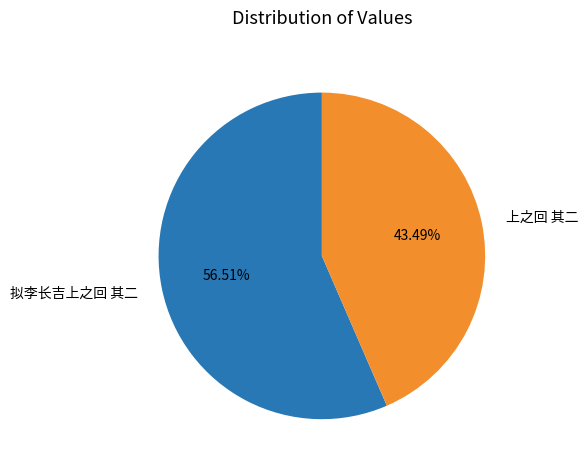

How many segments does this pie chart have?

2